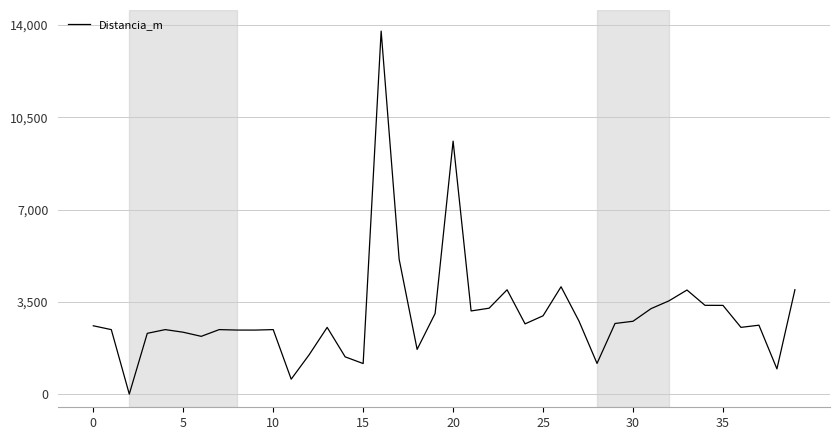

What is the difference between the maximum and minimum values?

13759.9